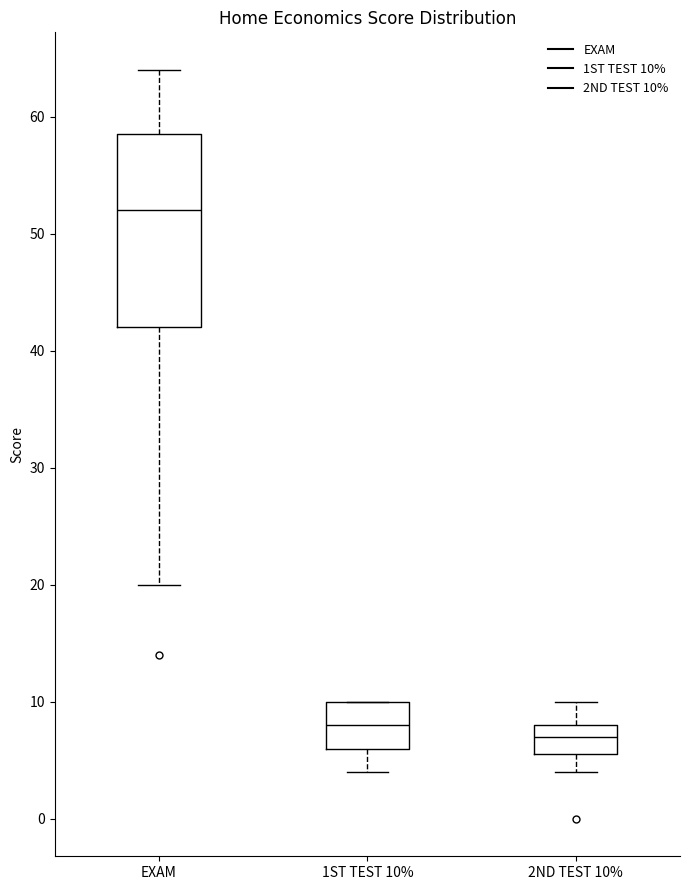

Reading left to right, transcribe this box plot: for each box, give where its median line is, the range the box spans, and where its two whiskers end, as read against the y-axis. The values are not printed on the chart, so give them approximately, as read against the axis.

EXAM: median 52, box 42 to 59, whiskers 20 to 64
1ST TEST 10%: median 8, box 6 to 10, whiskers 4 to 10
2ND TEST 10%: median 7, box 6 to 8, whiskers 4 to 10